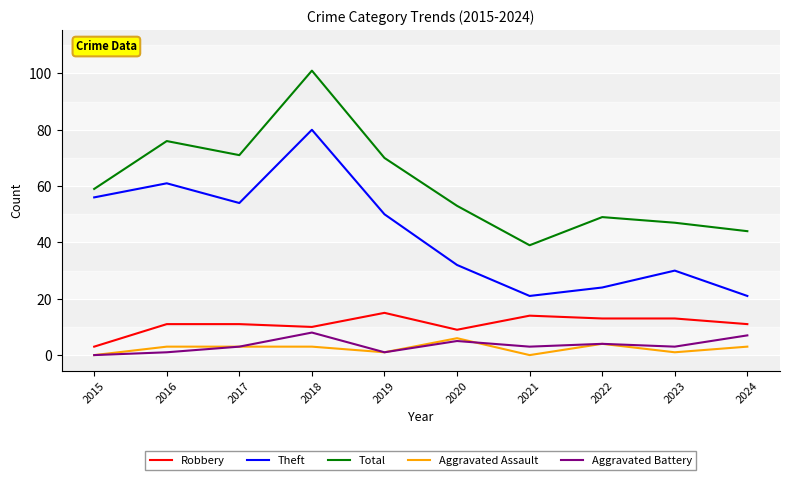

Reading right to left, extract all data points from this chart.

Robbery: 2024=11	2023=13	2022=13	2021=14	2020=9	2019=15	2018=10	2017=11	2016=11	2015=3
Theft: 2024=21	2023=30	2022=24	2021=21	2020=32	2019=50	2018=80	2017=54	2016=61	2015=56
Total: 2024=44	2023=47	2022=49	2021=39	2020=53	2019=70	2018=101	2017=71	2016=76	2015=59
Aggravated Assault: 2024=3	2023=1	2022=4	2021=0	2020=6	2019=1	2018=3	2017=3	2016=3	2015=0
Aggravated Battery: 2024=7	2023=3	2022=4	2021=3	2020=5	2019=1	2018=8	2017=3	2016=1	2015=0